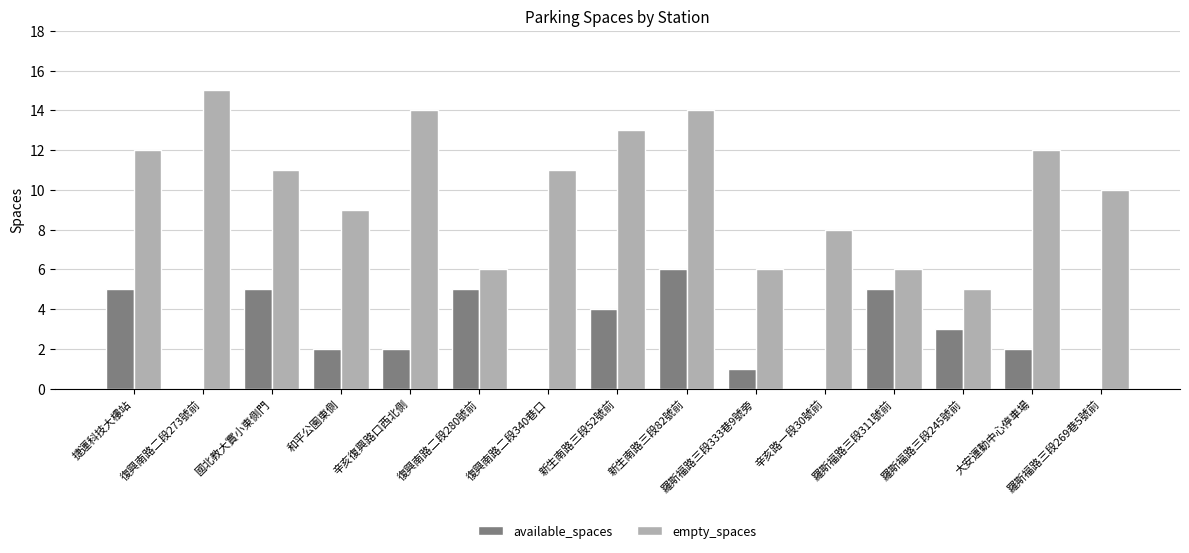

At which label does empty_spaces first exceed 11?

捷運科技大樓站